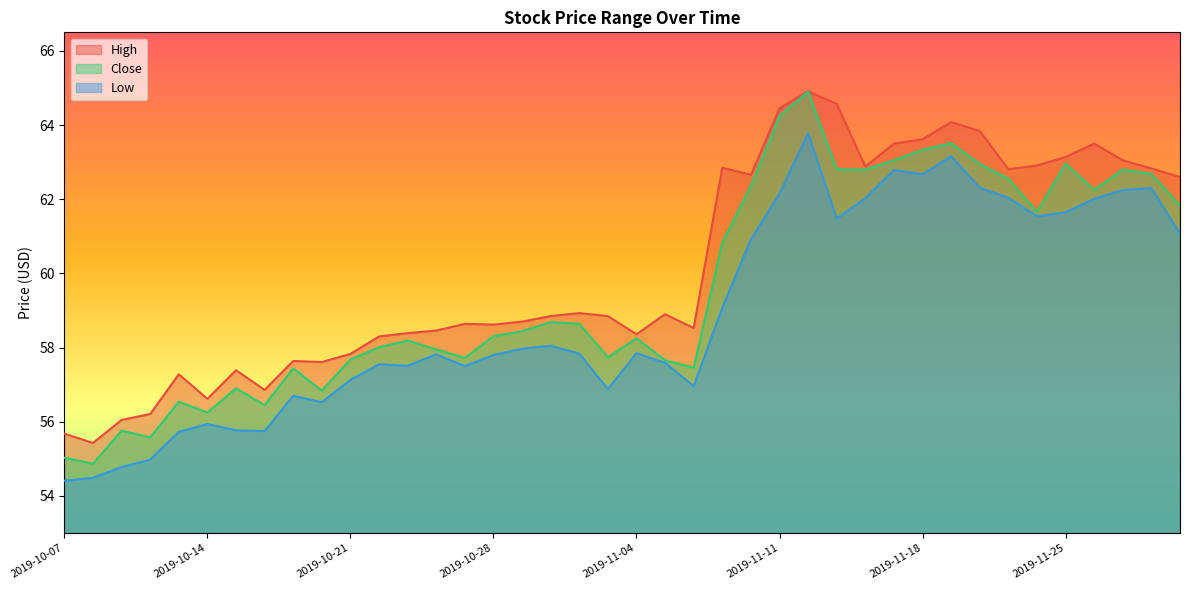

What is the value of the Low point at the 38th from the left?

62.2